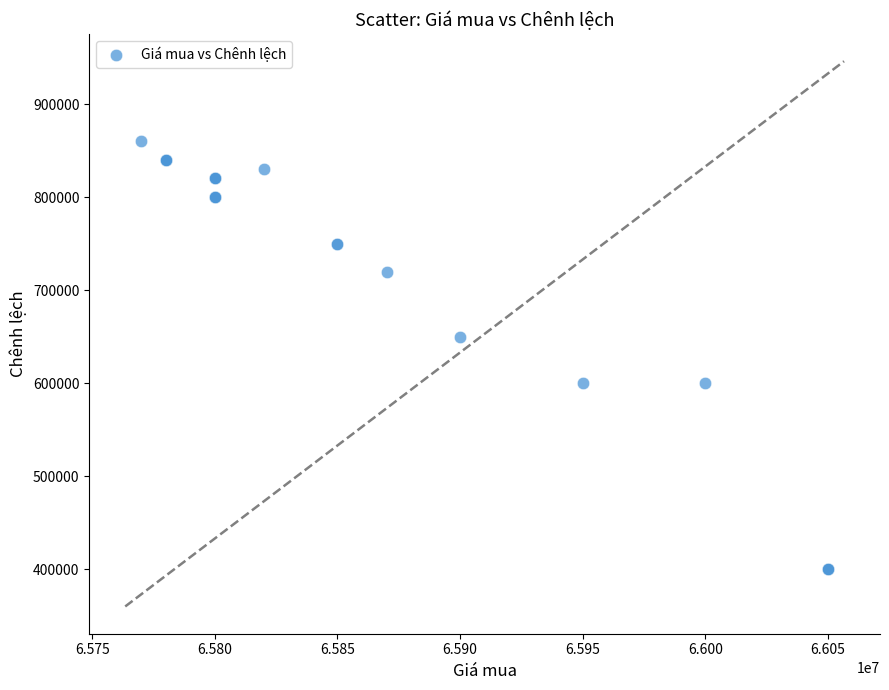

What Y value in the scatter plot is closest to 630000?

650000